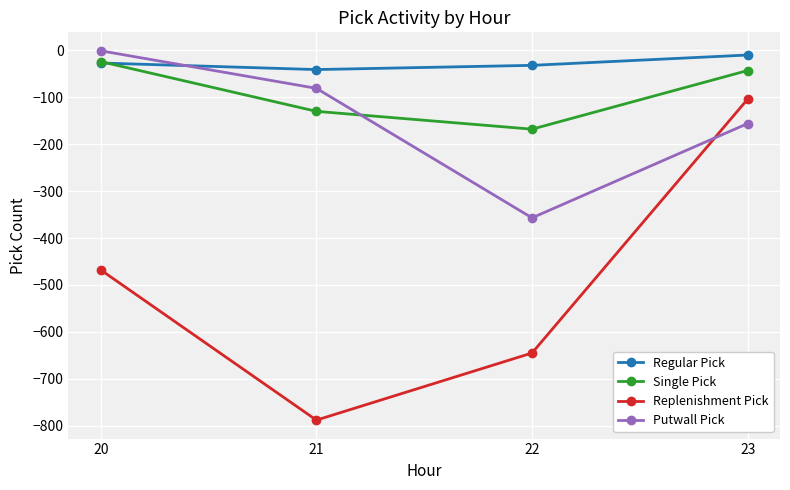

What is the value of the Replenishment Pick point at the 2nd from the left?

-788